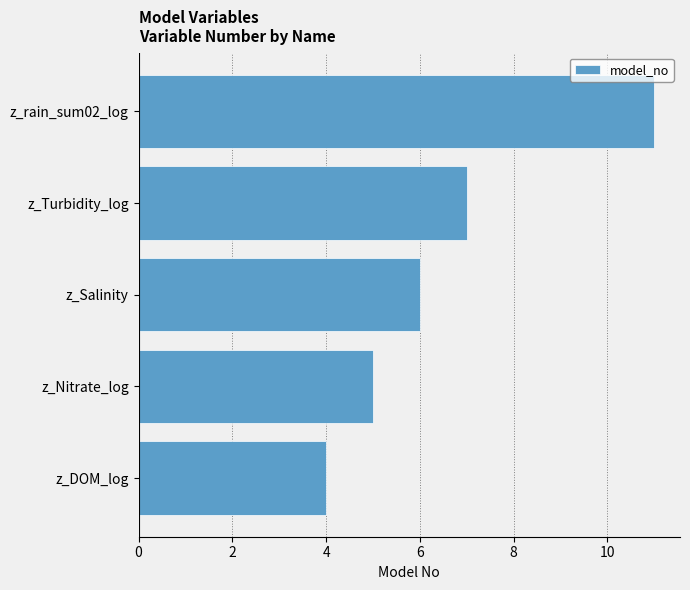

Where is the data nearest to the value 7?

z_Turbidity_log